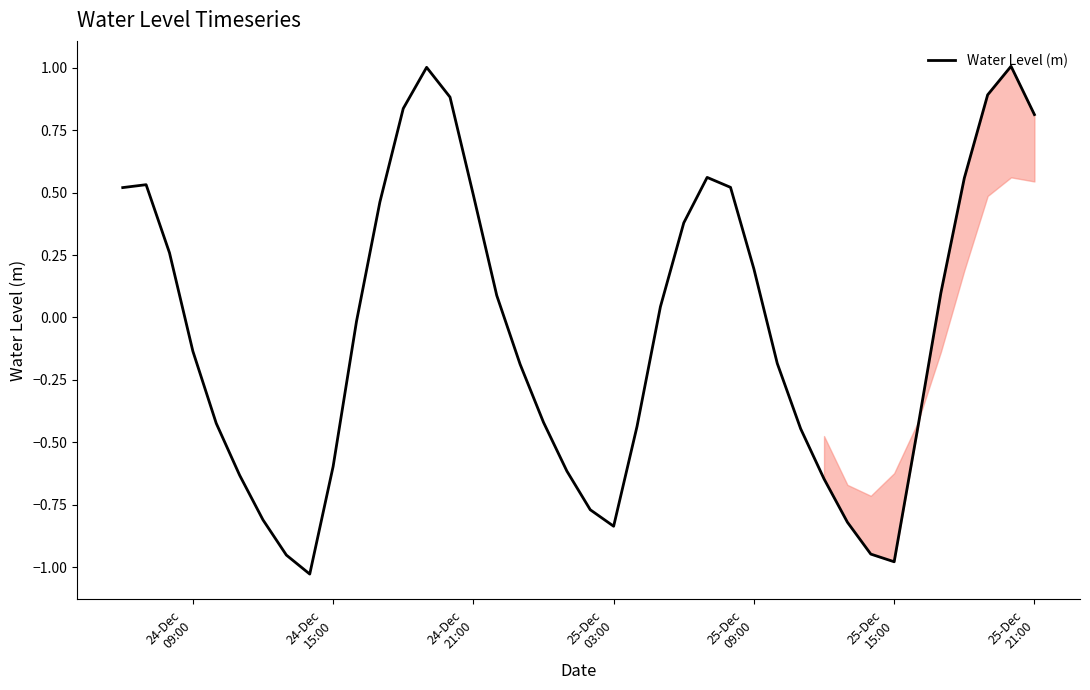

What is the maximum value shown in the chart?

1.0